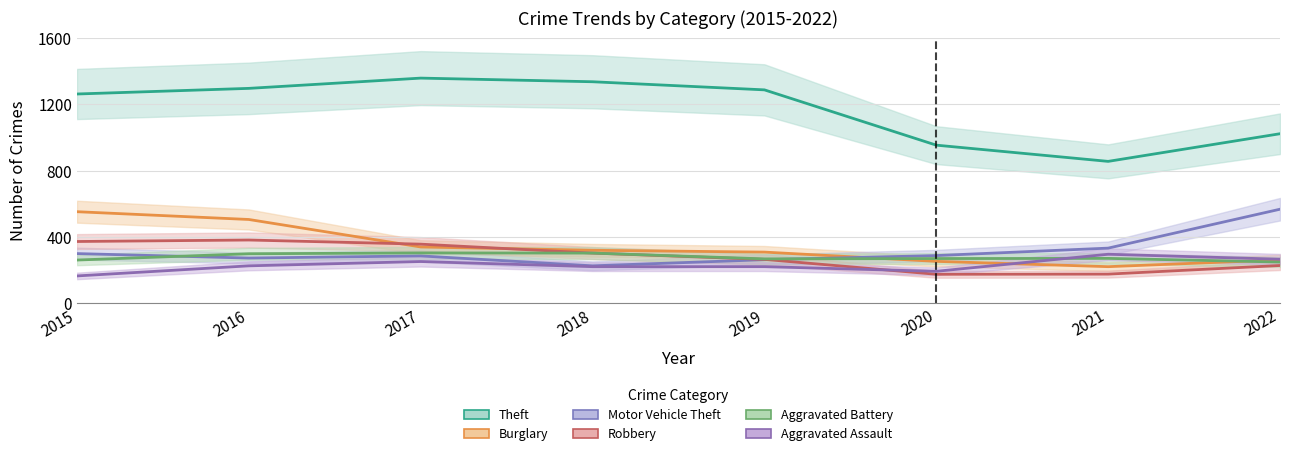

True or false: Theft has a value of 1297 at 2016.

True